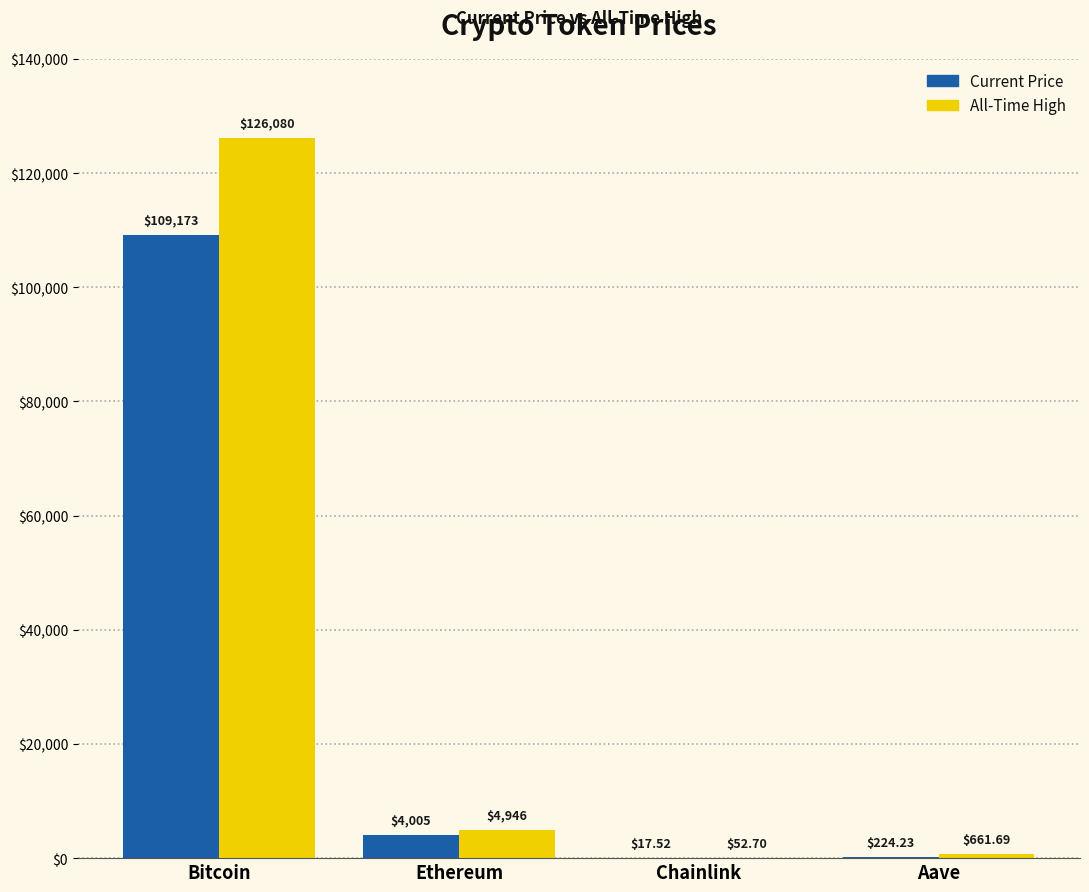

What is the total value across all series at Bitcoin?

235253.0